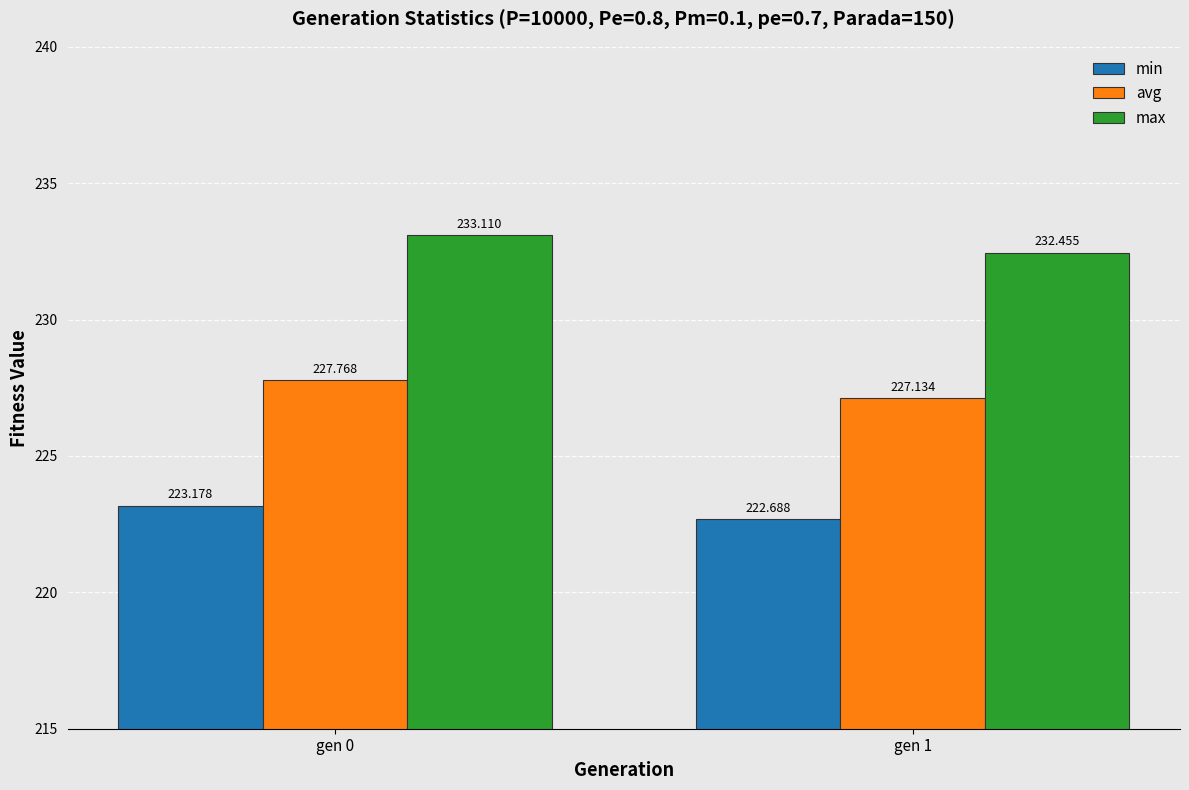

The avg series shows 360.5 at gen 1. True or false?

False